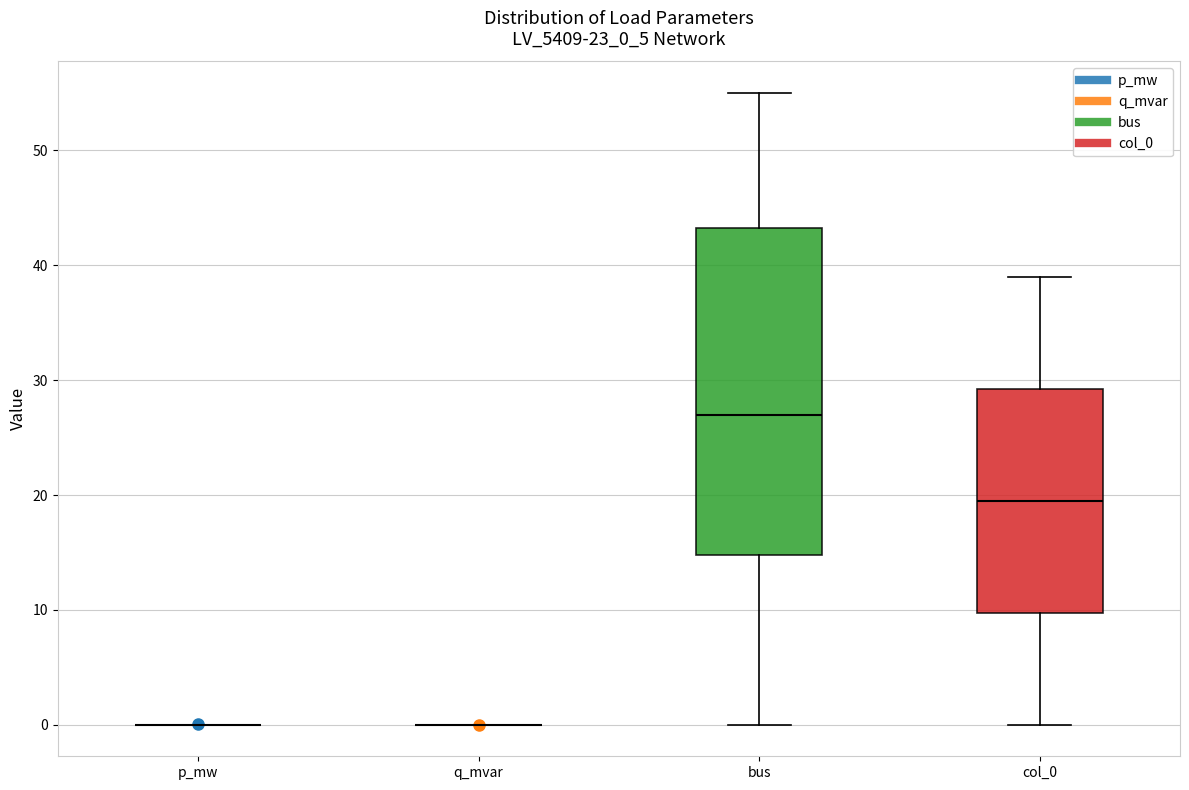

Reading left to right, transcribe this box plot: for each box, give where its median line is, the range the box spans, and where its two whiskers end, as read against the y-axis. The values are not printed on the chart, so give them approximately, as read against the axis.

p_mw: box collapsed to a line at 0, whiskers 0 to 0
q_mvar: box collapsed to a line at 0, whiskers 0 to 0
bus: median 27, box 15 to 43, whiskers 0 to 55
col_0: median 20, box 10 to 29, whiskers 0 to 39